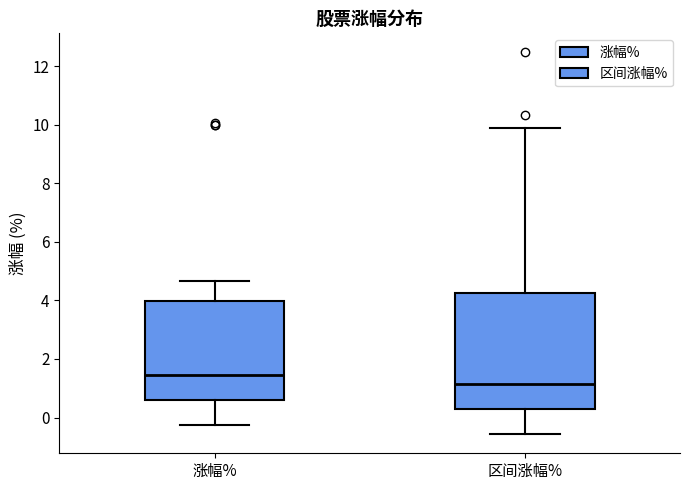

Which box is the tallest, from its lower edge to its upper edge?

区间涨幅%